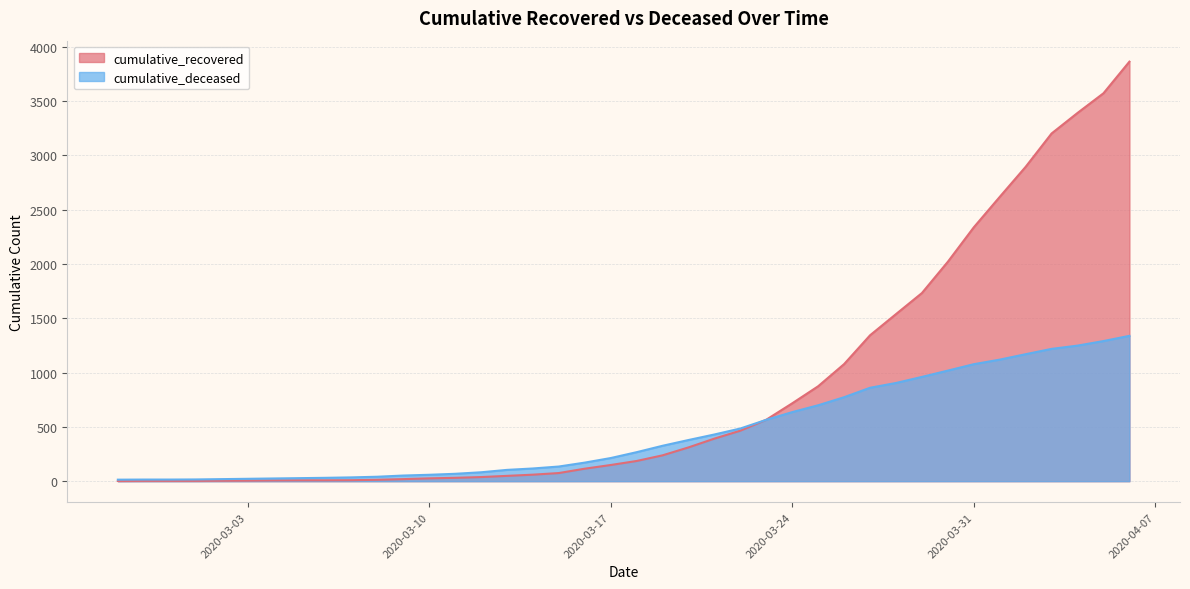

How many lines are shown in the chart?

2